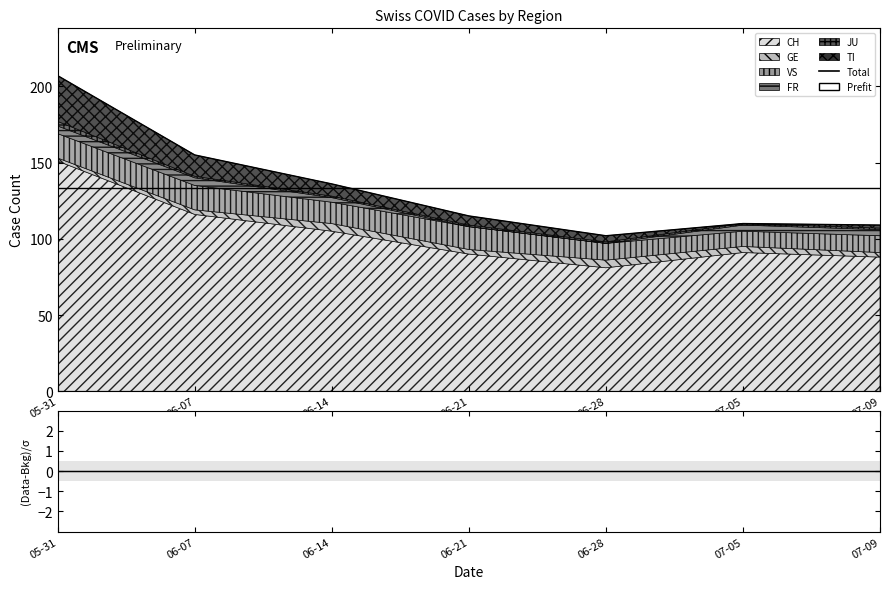

Reading right to left, transcribe all the data shown in this chart.

CH: 88	91	81	90	105	116	151
GE: 3	4	5	3	5	3	2
VS: 11	10	11	15	14	16	16
FR: 4	4	0	0	3	5	5
JU: 1	1	1	1	1	1	3
TI: 2	0	4	6	8	14	30